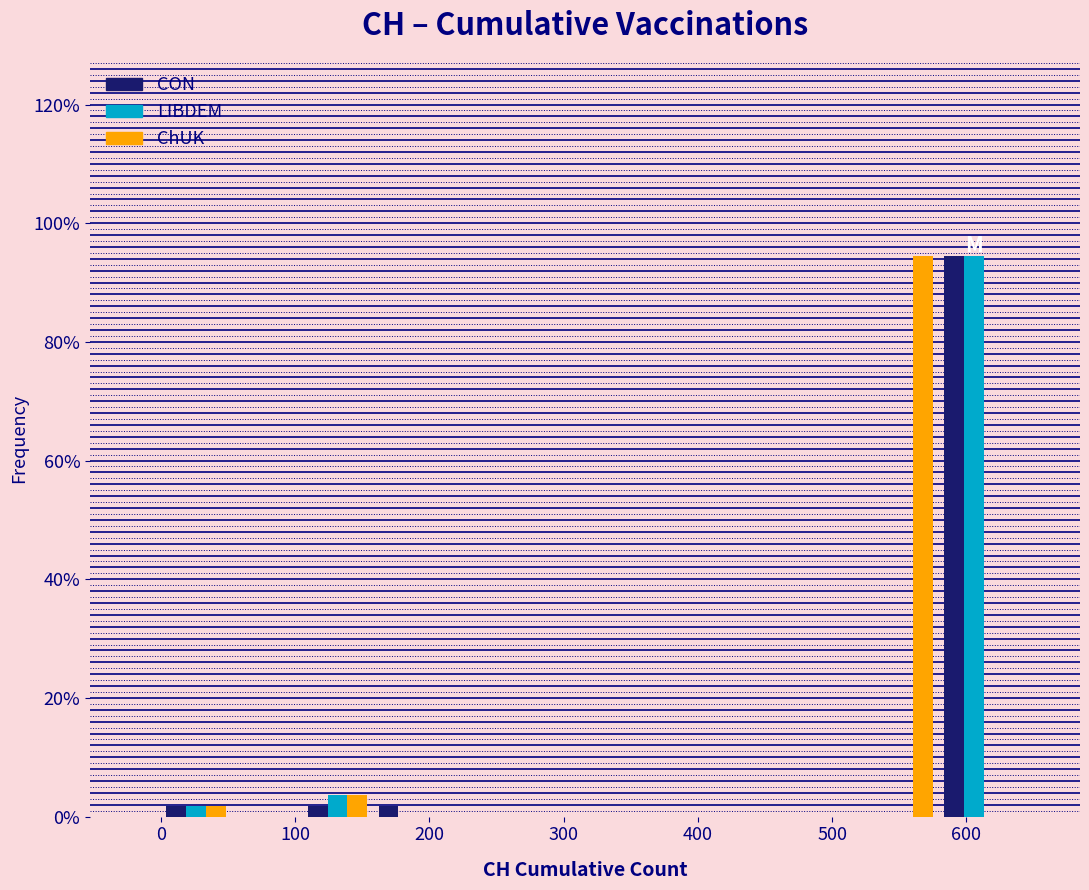

What is the height of the CON bar covering 580 to 630 on the x-axis? Neither the bar edges nor the heights are printed on the chart, so give them approximately, as read against the axes.

94